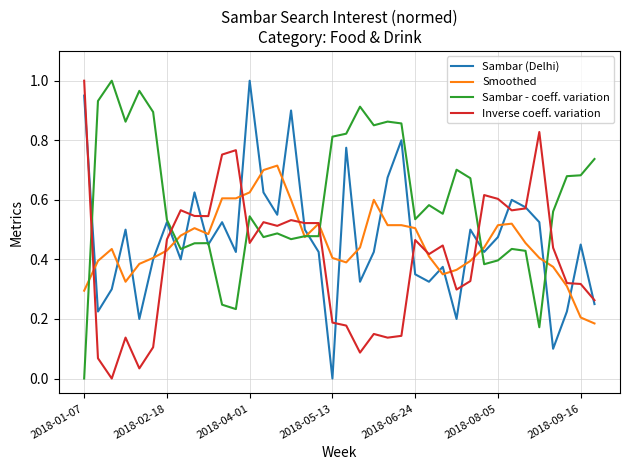

How many distinct data groups are displayed?

4